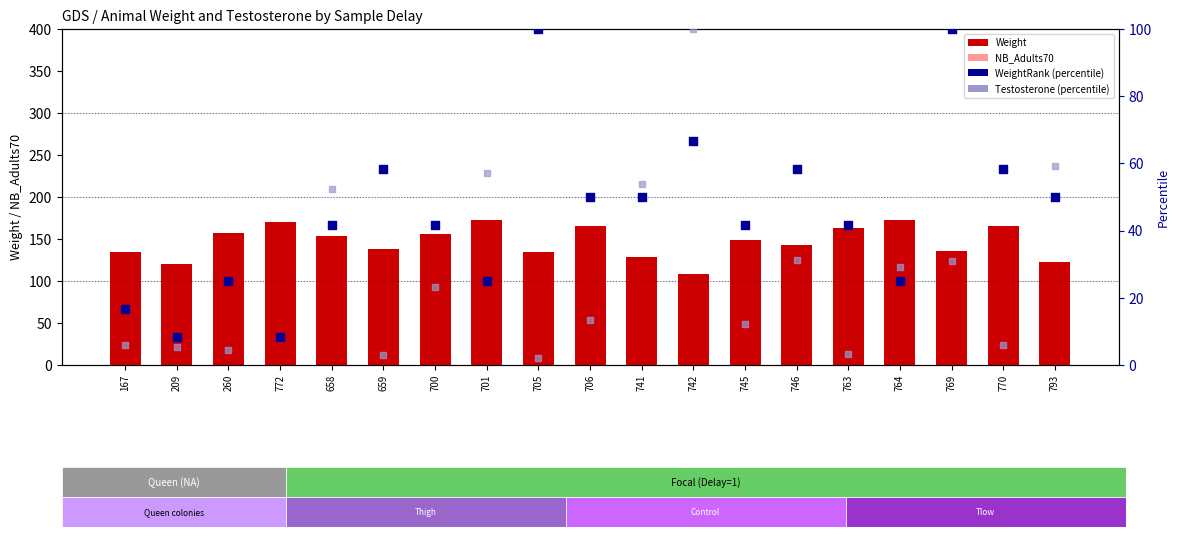

What is the total value across all series at 705?

252.1